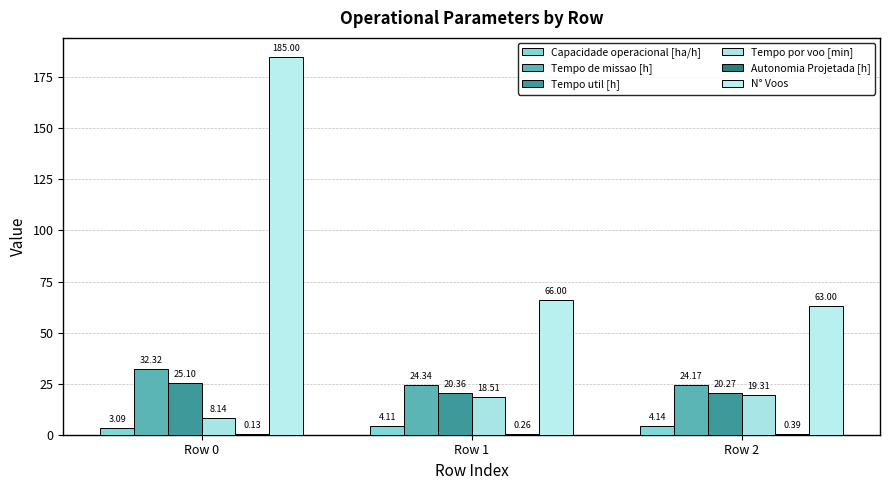

Which category has the lowest value across all series?

Row 0